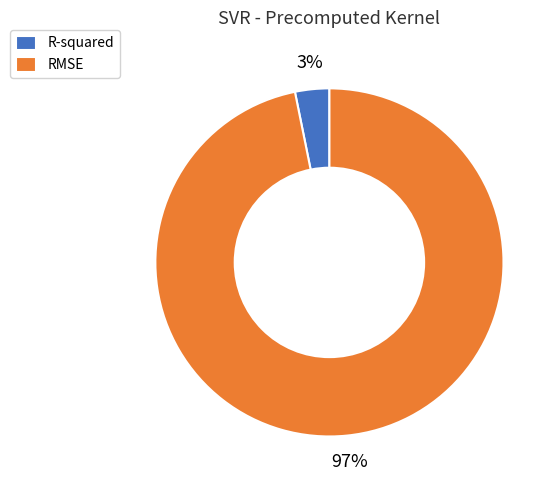

Which has a higher value, RMSE or R-squared?

RMSE